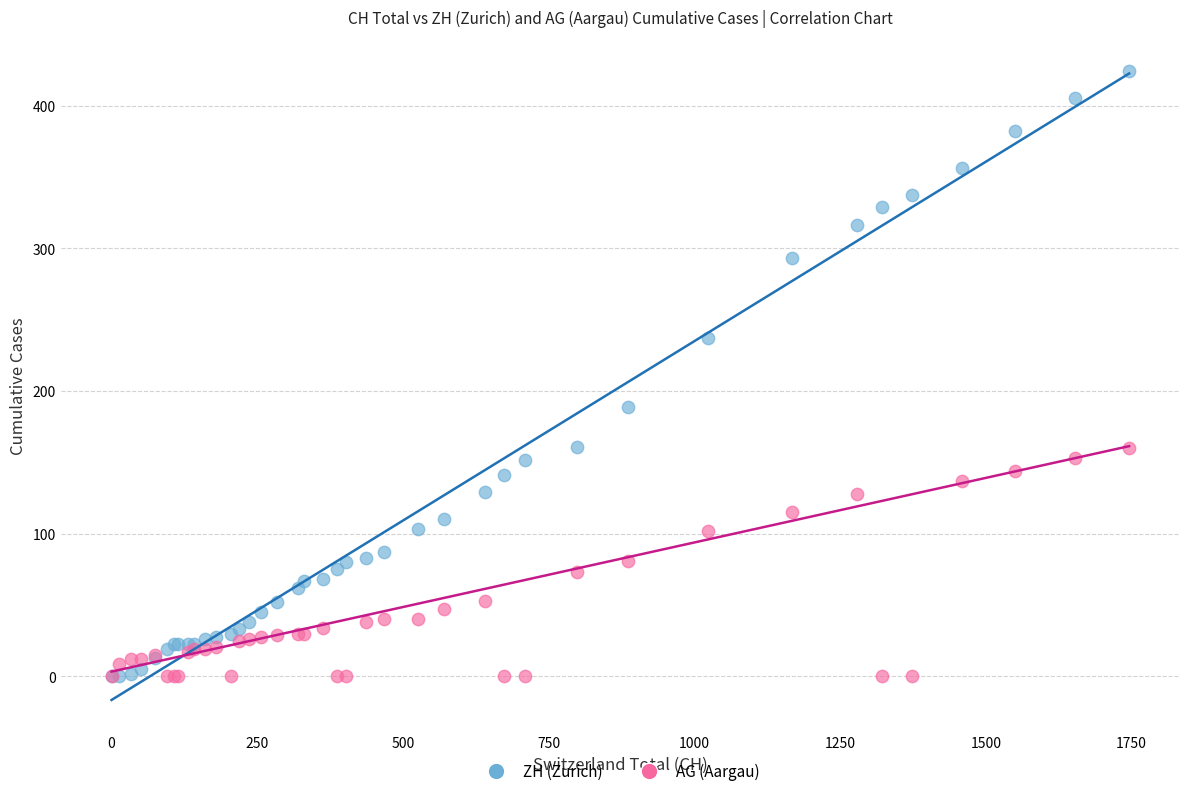

What are all the series names shown in the legend?

ZH (Zurich), AG (Aargau)